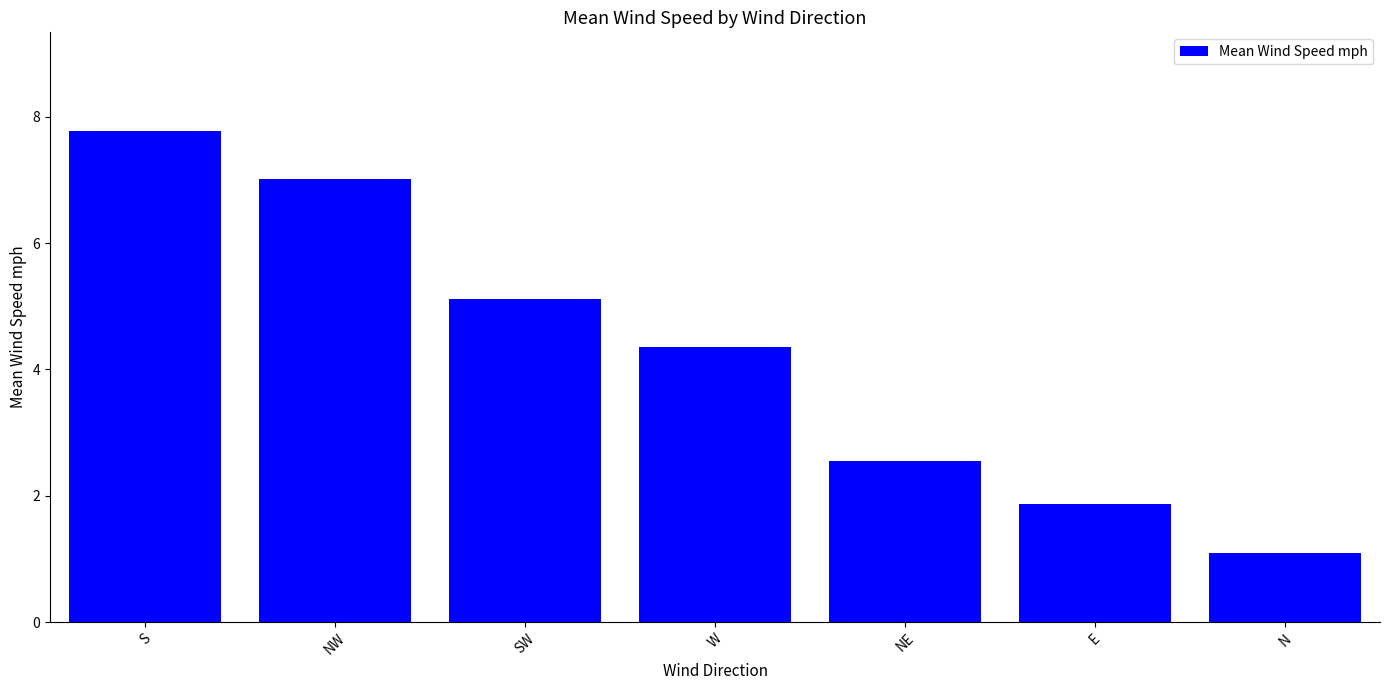

How many bars are there in total?

7